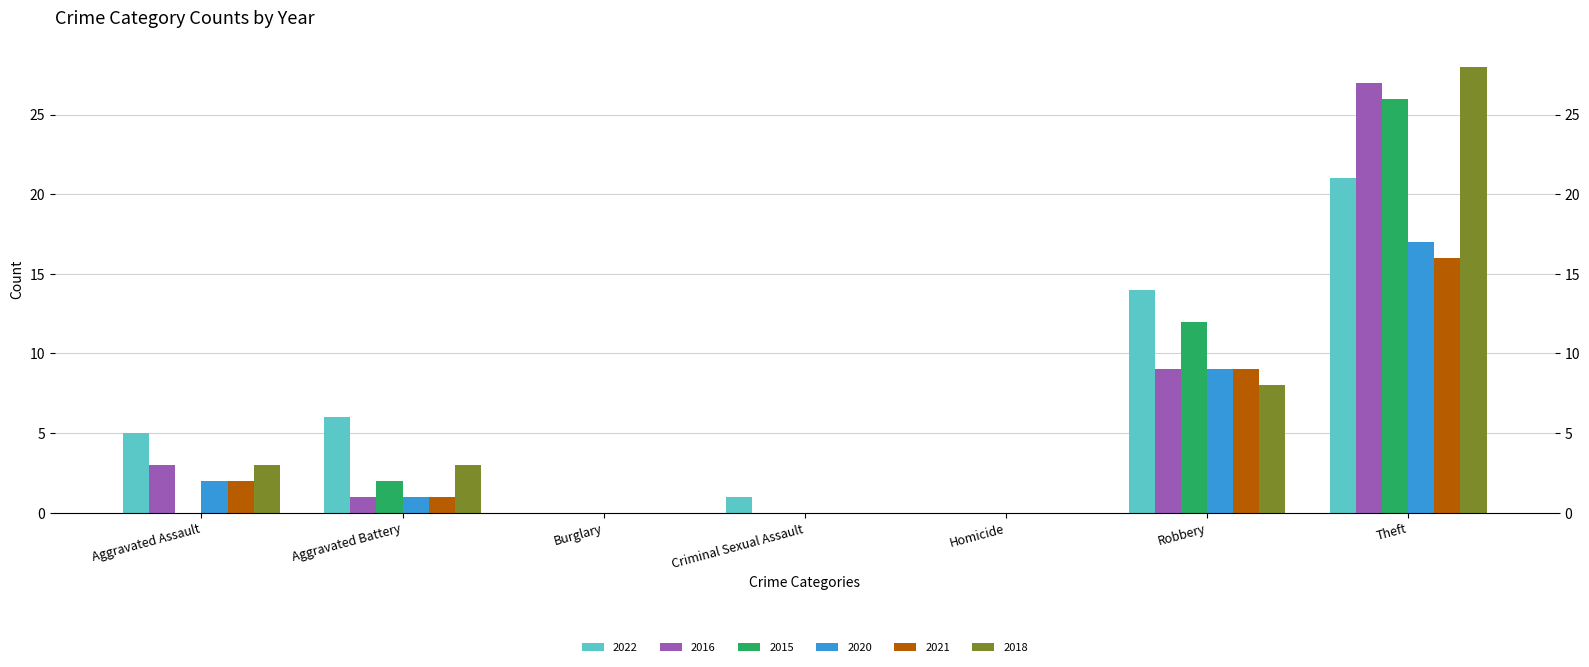

Which series has the largest range (max minus min)?

2018